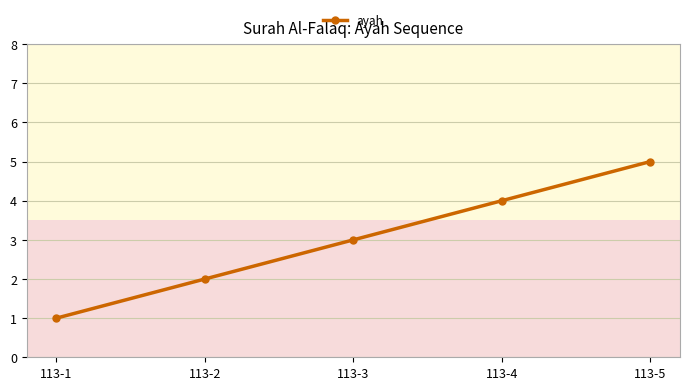

What is the greatest value displayed?

5